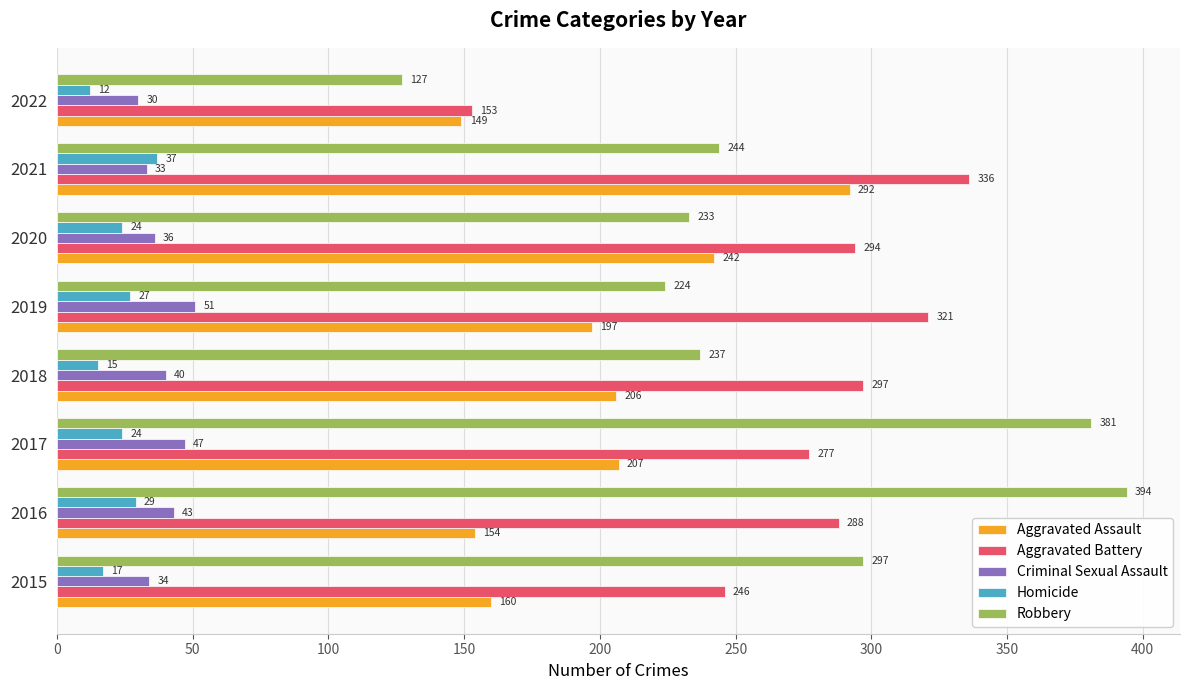

What is the average value of the Homicide series?

23